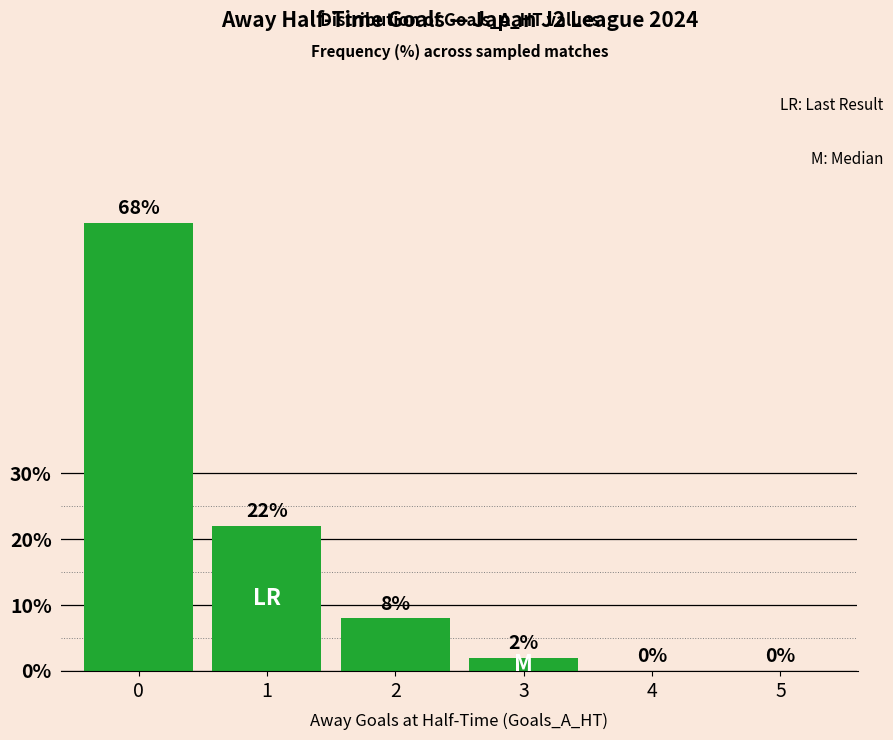

What is the sum of all values?

100